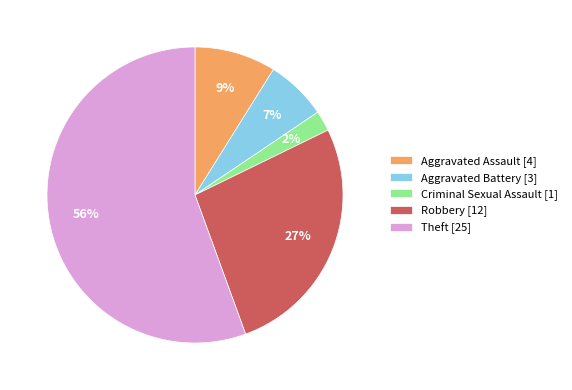

To the nearest percent, what is the average slice percentage?

20%